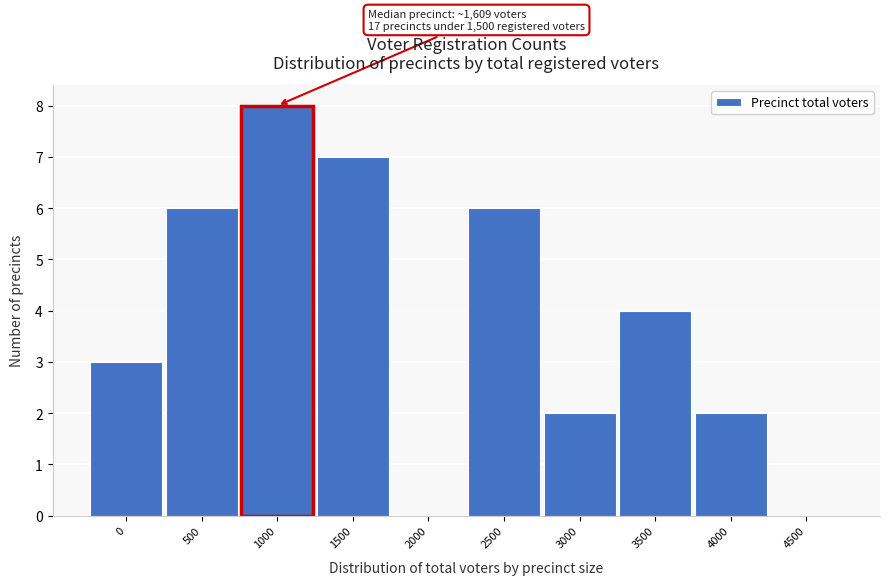

Reading left to right, extract all data points from this chart.

0=3	500=6	1000=8	1500=7	2000=0	2500=6	3000=2	3500=4	4000=2	4500=0